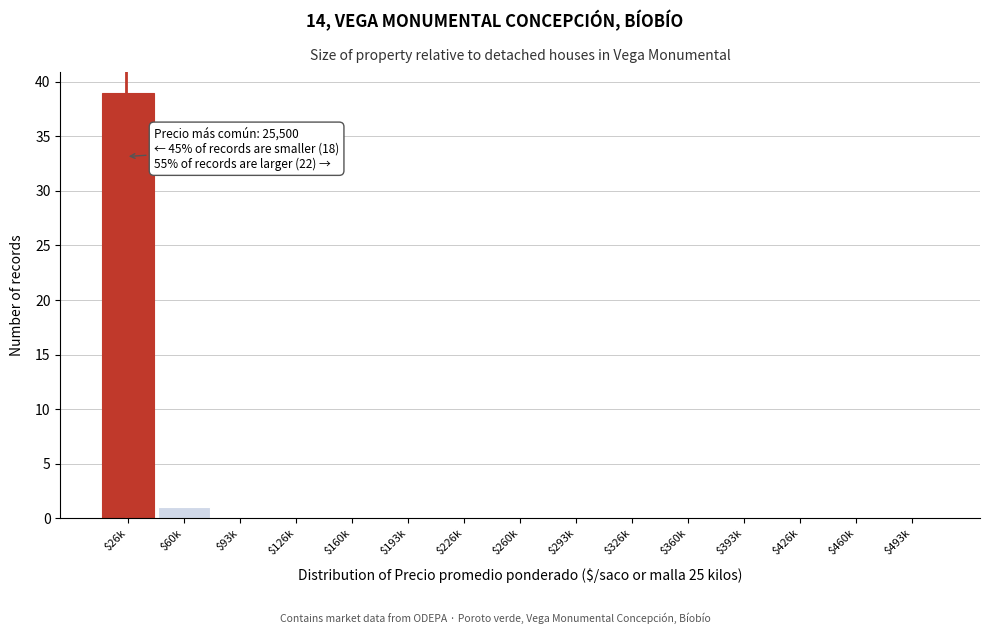

What is the sum of all values?

40